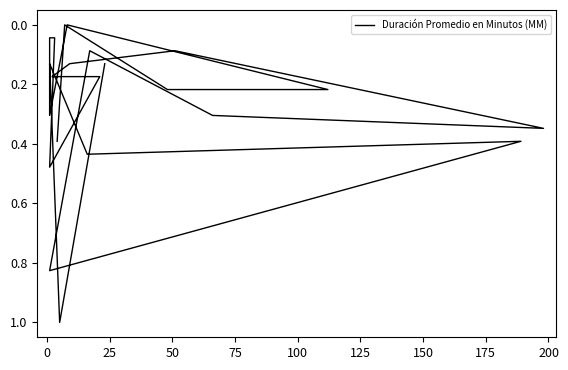

What is the difference between the maximum and minimum values?

1.0